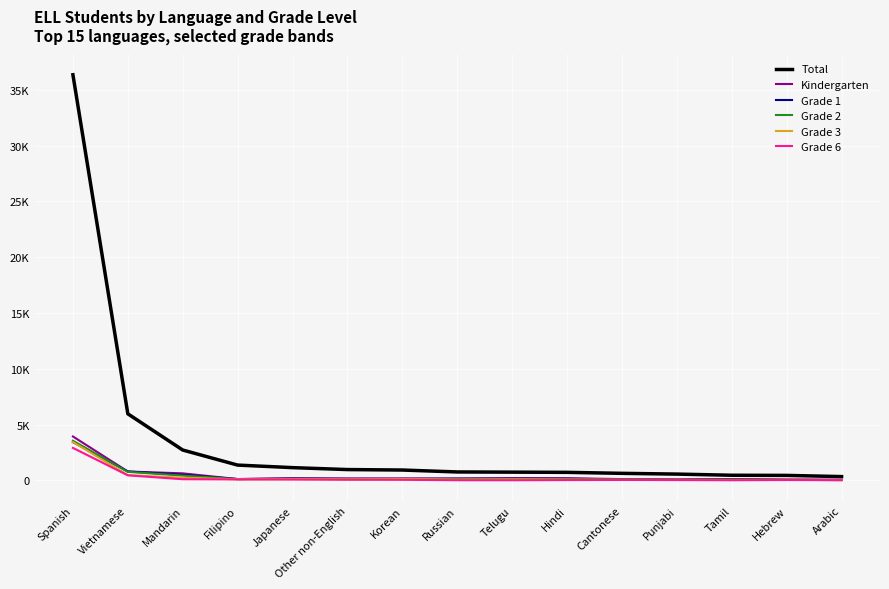

Reading left to right, transcribe all the data shown in this chart.

Total: Spanish=36341	Vietnamese=5969	Mandarin=2726	Filipino=1377	Japanese=1149	Other non-English=976	Korean=934	Russian=762	Telugu=745	Hindi=727	Cantonese=638	Punjabi=571	Tamil=467	Hebrew=453	Arabic=346
Kindergarten: Spanish=3941	Vietnamese=803	Mandarin=637	Filipino=126	Japanese=197	Other non-English=164	Korean=176	Russian=167	Telugu=208	Hindi=199	Cantonese=124	Punjabi=97	Tamil=126	Hebrew=76	Arabic=60
Grade 1: Spanish=3437	Vietnamese=806	Mandarin=501	Filipino=125	Japanese=168	Other non-English=157	Korean=145	Russian=164	Telugu=159	Hindi=153	Cantonese=100	Punjabi=62	Tamil=117	Hebrew=59	Arabic=51
Grade 2: Spanish=3560	Vietnamese=771	Mandarin=434	Filipino=121	Japanese=144	Other non-English=127	Korean=139	Russian=108	Telugu=127	Hindi=111	Cantonese=85	Punjabi=62	Tamil=82	Hebrew=61	Arabic=35
Grade 3: Spanish=3444	Vietnamese=482	Mandarin=247	Filipino=99	Japanese=119	Other non-English=97	Korean=118	Russian=79	Telugu=94	Hindi=79	Cantonese=68	Punjabi=59	Tamil=50	Hebrew=60	Arabic=33
Grade 6: Spanish=2917	Vietnamese=459	Mandarin=109	Filipino=94	Japanese=83	Other non-English=66	Korean=58	Russian=22	Telugu=20	Hindi=35	Cantonese=45	Punjabi=34	Tamil=21	Hebrew=40	Arabic=25